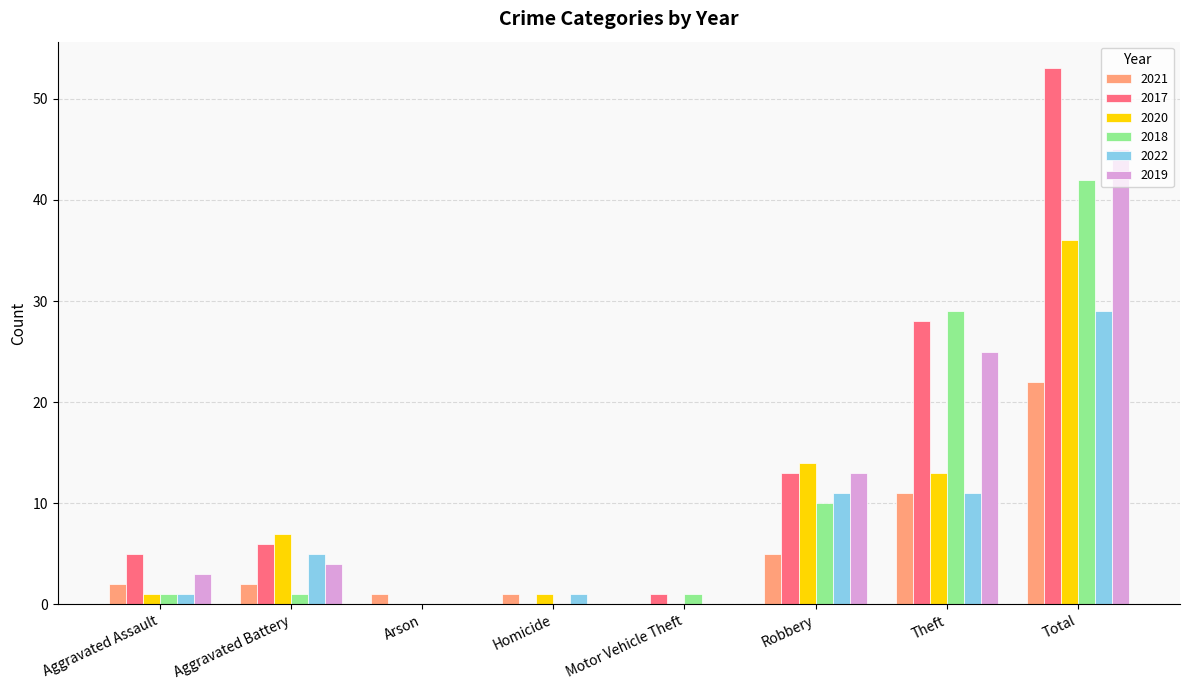

True or false: 2017 has a value of 0 at Arson.

True